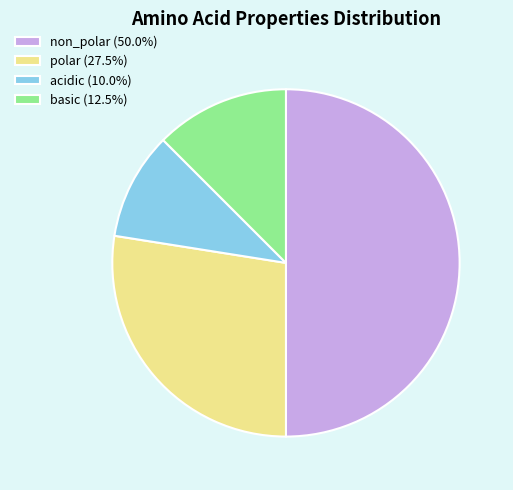

Which slice is the largest?

non_polar